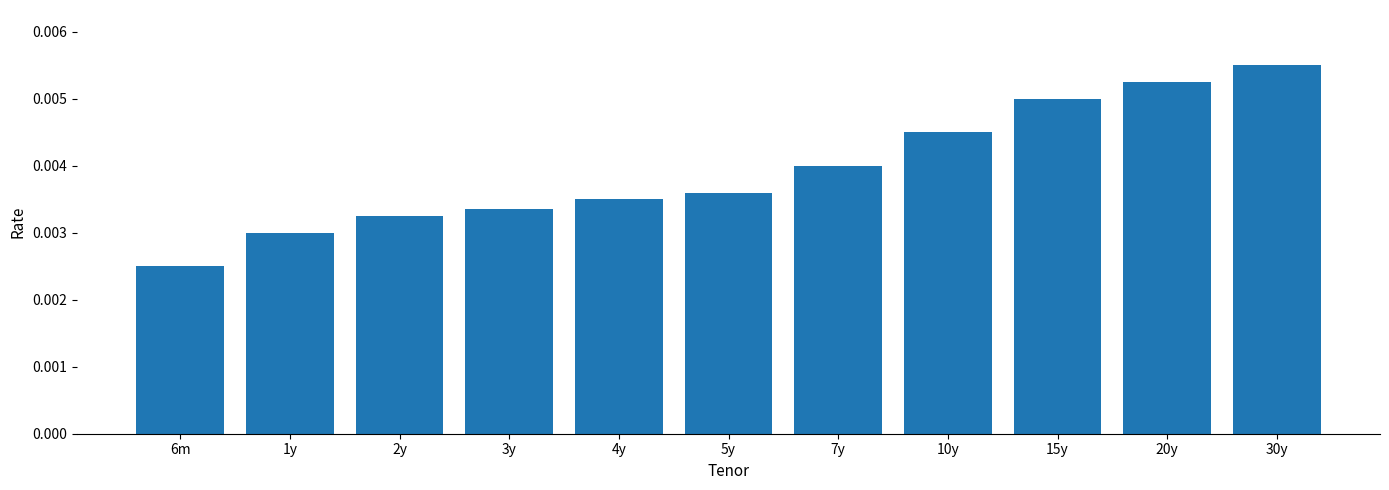

What is the label of the 6th bar from the right?

5y